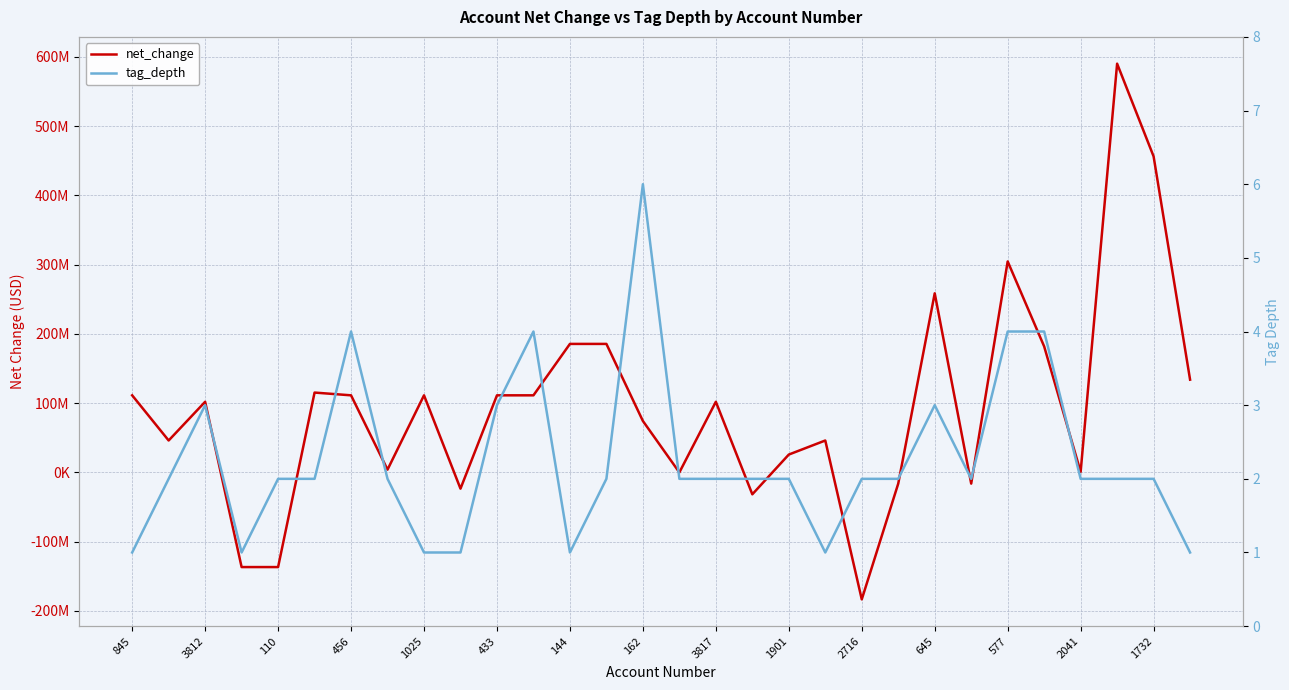

At which label does tag_depth reach its minimum?

845